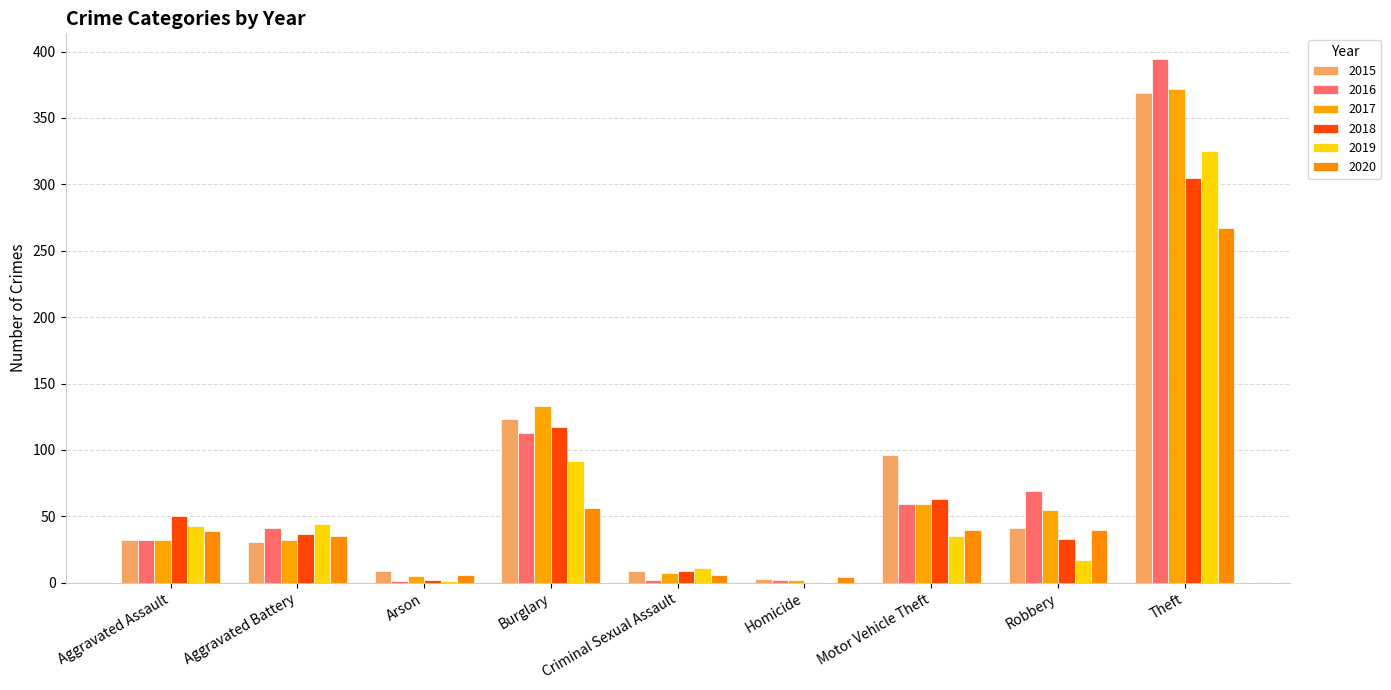

At how many categories does at least one series exceed 239?

1